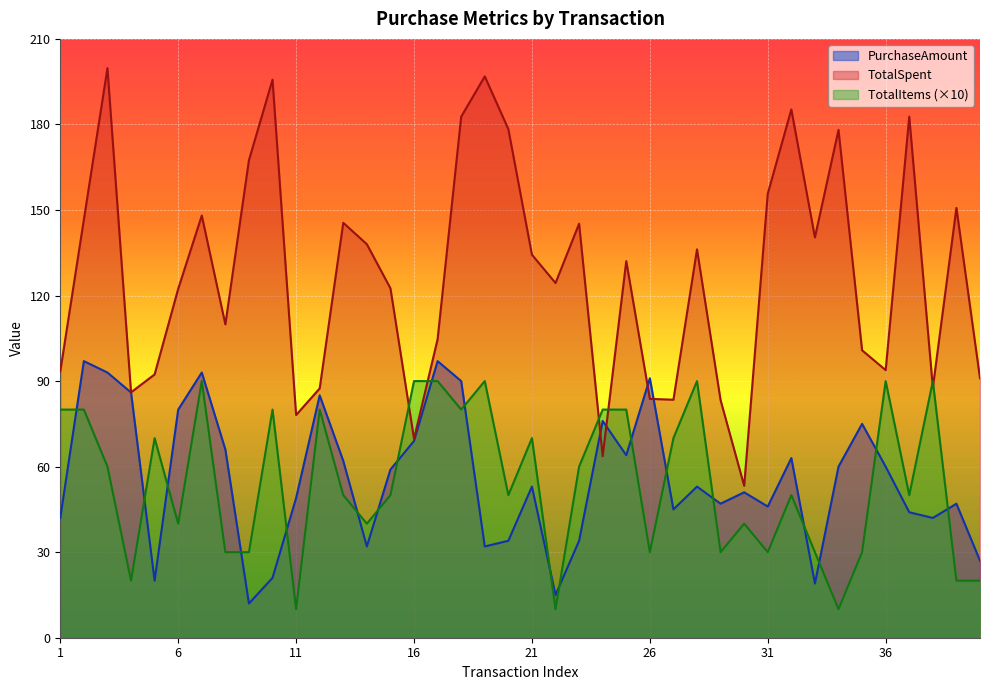

Reading left to right, what are all the values shown in this chart?

PurchaseAmount: 1=42.0	2=97.0	3=93.0	4=86.0	5=20.0	6=80.0	7=93.0	8=66.0	9=12.0	10=21.0	11=49.0	12=85.0	13=62.0	14=32.0	15=59.0	16=69.0	17=97.0	18=90.0	19=32.0	20=34.0	21=53.0	22=15.0	23=34.0	24=76.0	25=64.0	26=91.0	27=45.0	28=53.0	29=47.0	30=51.0	31=46.0	32=63.0	33=19.0	34=60.0	35=75.0	36=60.0	37=44.0	38=42.0	39=47.0	40=27.0
TotalSpent: 1=93.4	2=146.7	3=199.7	4=86.0	5=92.3	6=122.3	7=148.1	8=109.9	9=167.5	10=195.7	11=78.1	12=87.4	13=145.5	14=138.0	15=122.5	16=69.8	17=104.7	18=182.7	19=196.8	20=178.4	21=134.3	22=124.4	23=145.2	24=63.6	25=132.1	26=83.8	27=83.5	28=136.2	29=83.3	30=53.3	31=155.7	32=185.3	33=140.4	34=178.1	35=100.8	36=93.8	37=182.7	38=87.7	39=150.7	40=91.0
TotalItems: 1=80.0	2=80.0	3=60.0	4=20.0	5=70.0	6=40.0	7=90.0	8=30.0	9=30.0	10=80.0	11=10.0	12=80.0	13=50.0	14=40.0	15=50.0	16=90.0	17=90.0	18=80.0	19=90.0	20=50.0	21=70.0	22=10.0	23=60.0	24=80.0	25=80.0	26=30.0	27=70.0	28=90.0	29=30.0	30=40.0	31=30.0	32=50.0	33=30.0	34=10.0	35=30.0	36=90.0	37=50.0	38=90.0	39=20.0	40=20.0